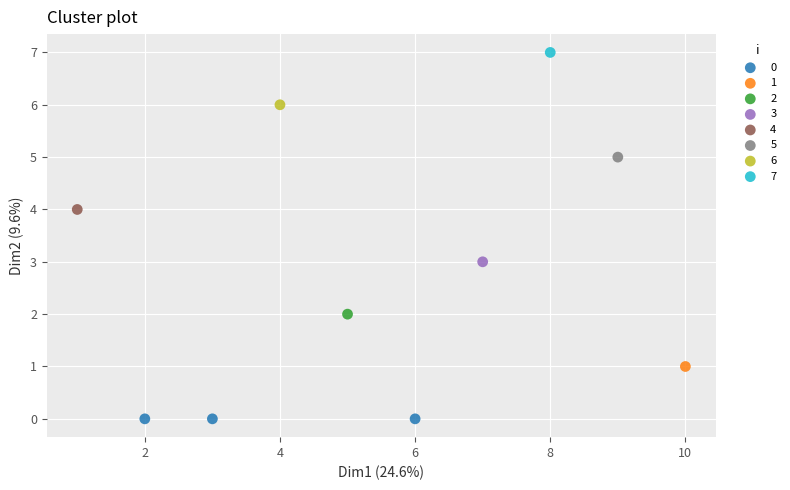

Which series reaches the minimum Y coordinate?

0